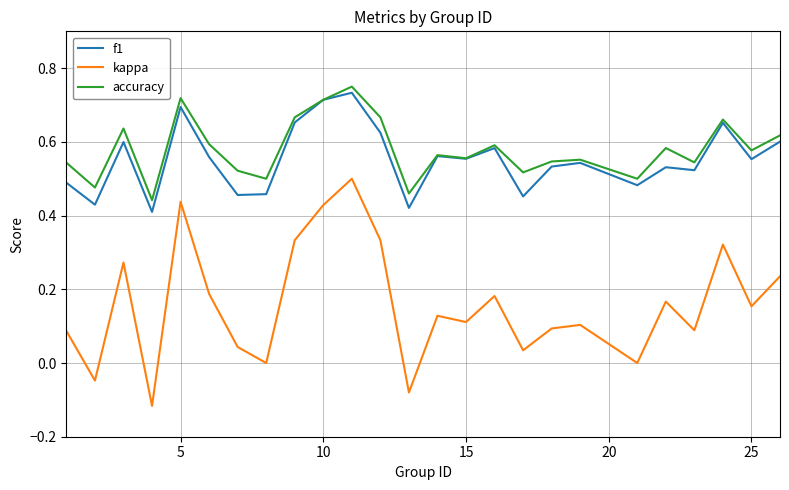

Which series has the widest spread of values?

kappa